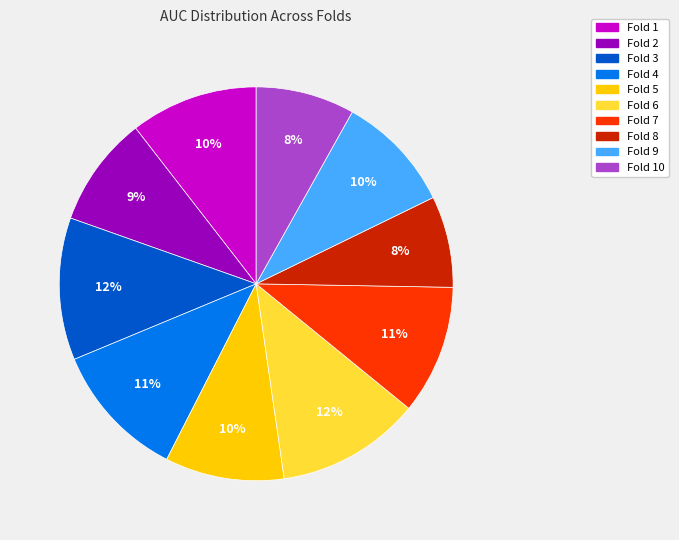

Is there any slice that represents more than half of the pie?

No